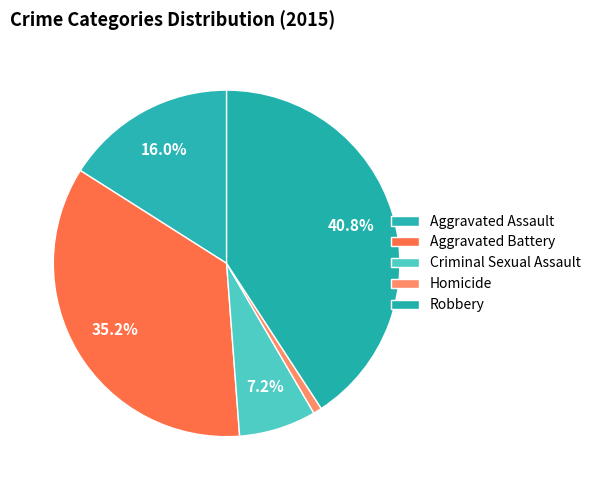

To the nearest percent, what percentage of the pie is Criminal Sexual Assault?

7%